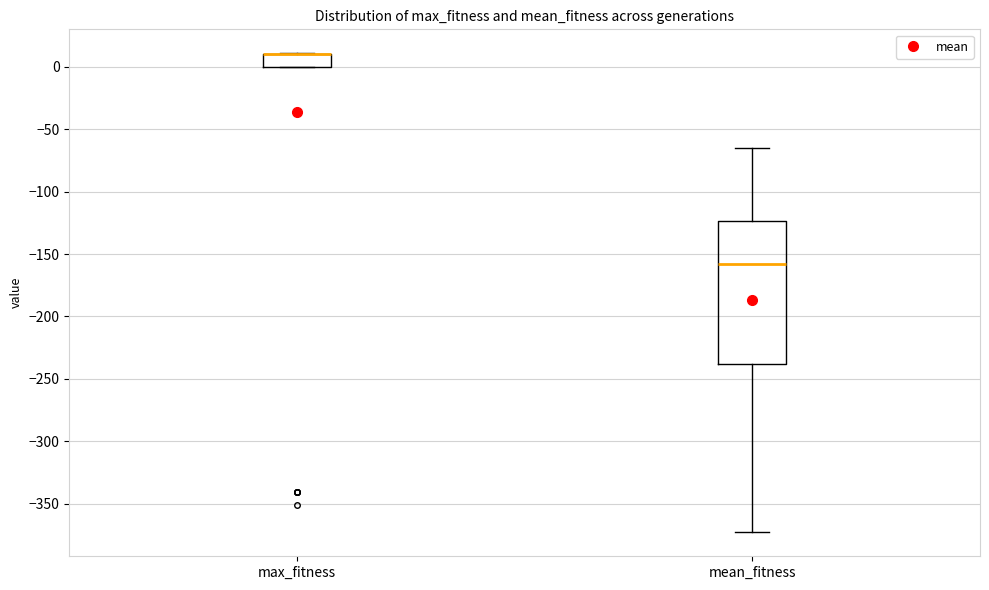

Reading left to right, read every box against the y-axis: the position of its median line, the range the box covers, and the ends of its whiskers. The values are not printed on the chart, so give them approximately, as read against the axis.

max_fitness: median 10 (drawn on the box's upper edge), box 0 to 10, whiskers 0 to 10
mean_fitness: median -160, box -240 to -125, whiskers -375 to -65